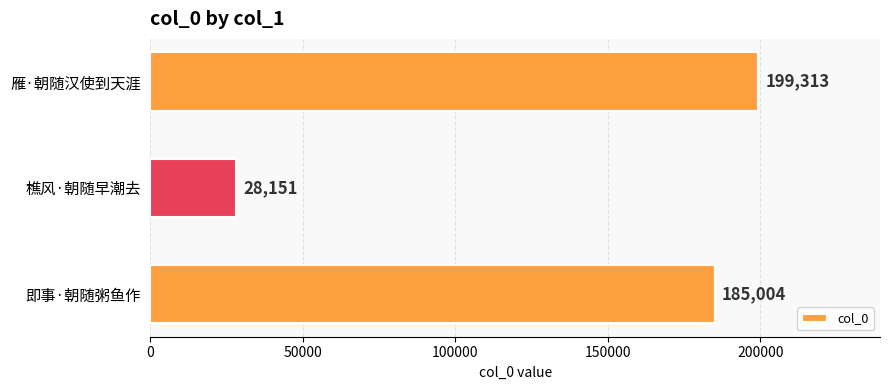

What is the change in value from 即事·朝随粥鱼作 to 雁·朝随汉使到天涯?

+14309